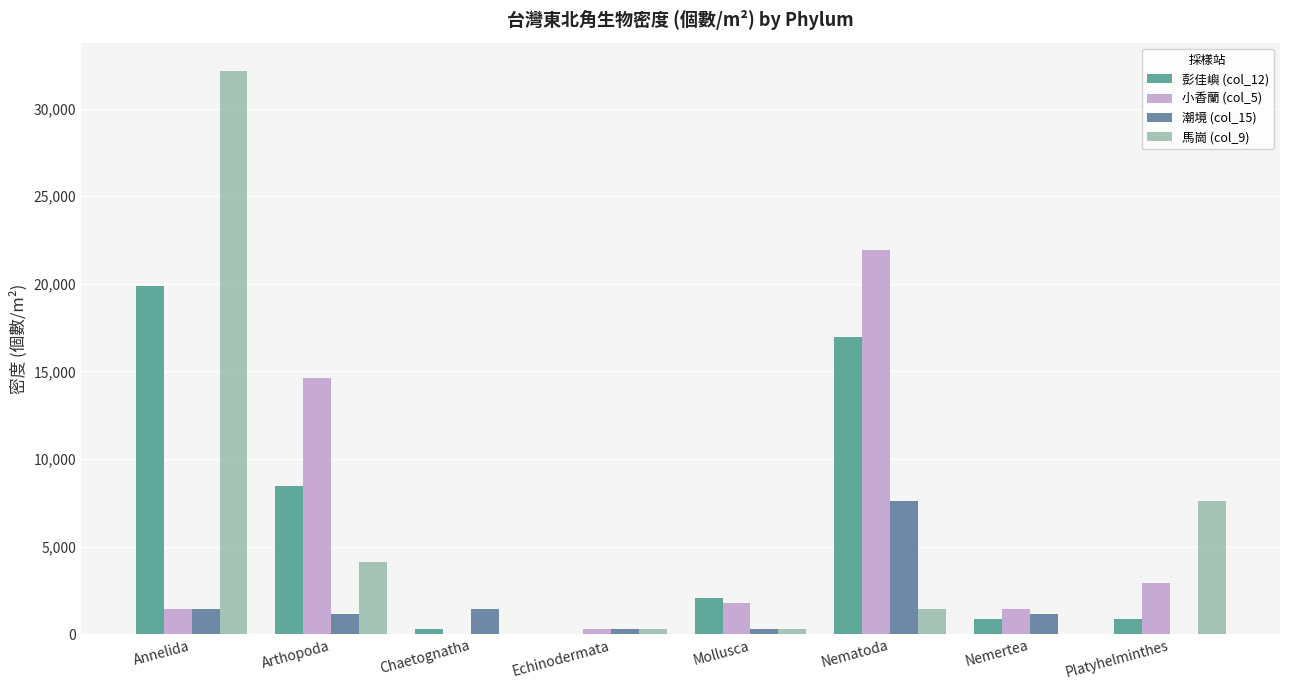

The 馬崗 (col_9) series shows 32152.5 at Annelida. True or false?

True